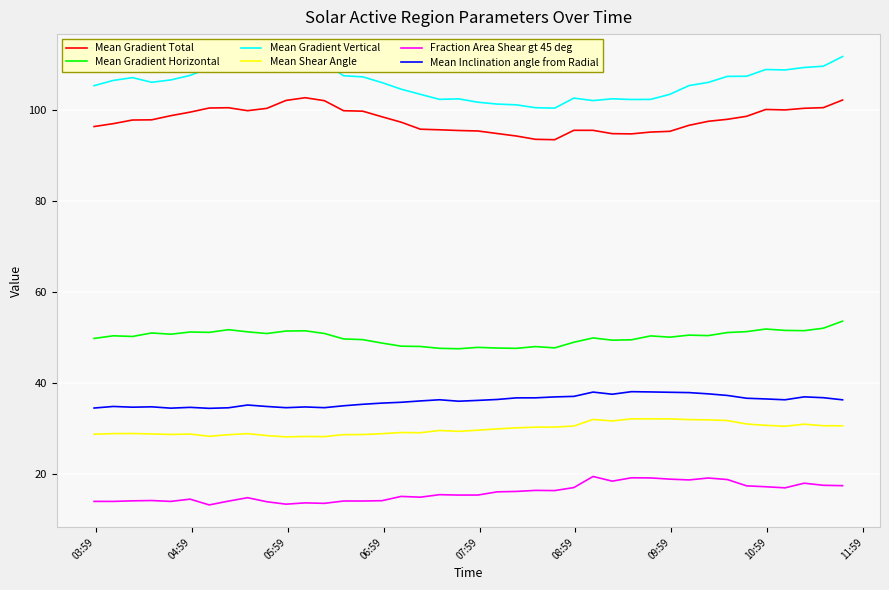

At how many categories does at least one series exceed 84?

40